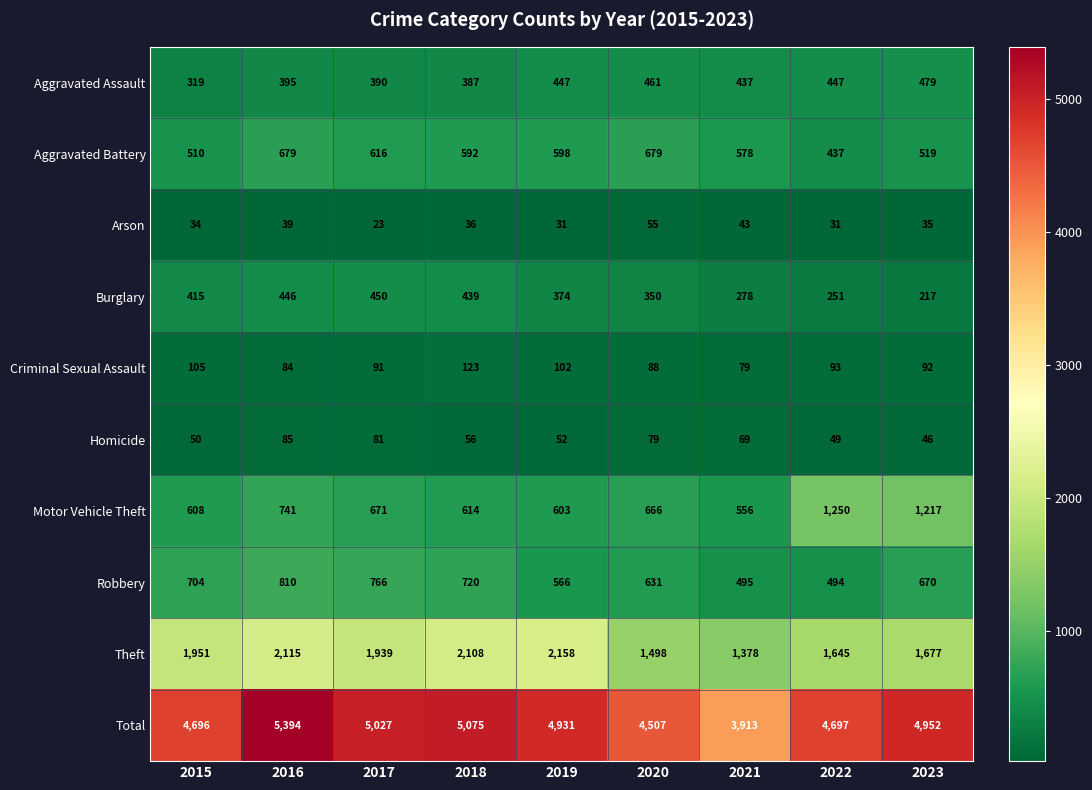

The Aggravated Battery series shows 592 at 2018. True or false?

True